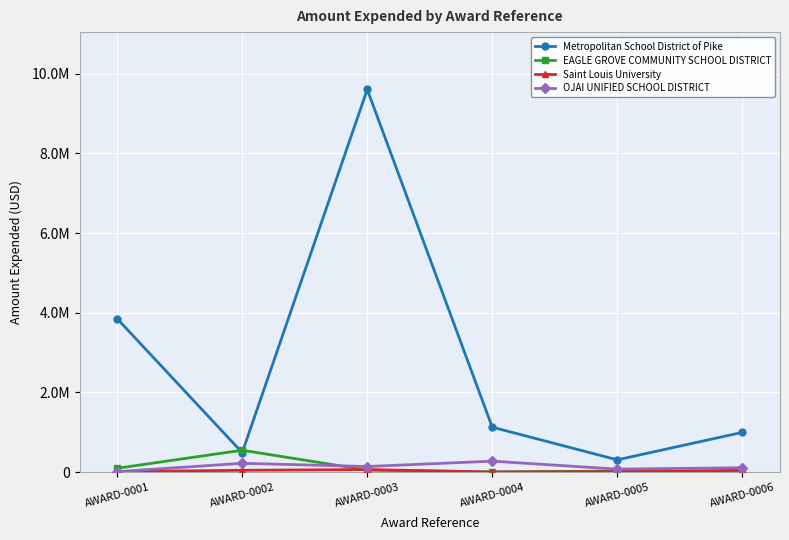

Which series has the largest total across all categories?

Metropolitan School District of Pike